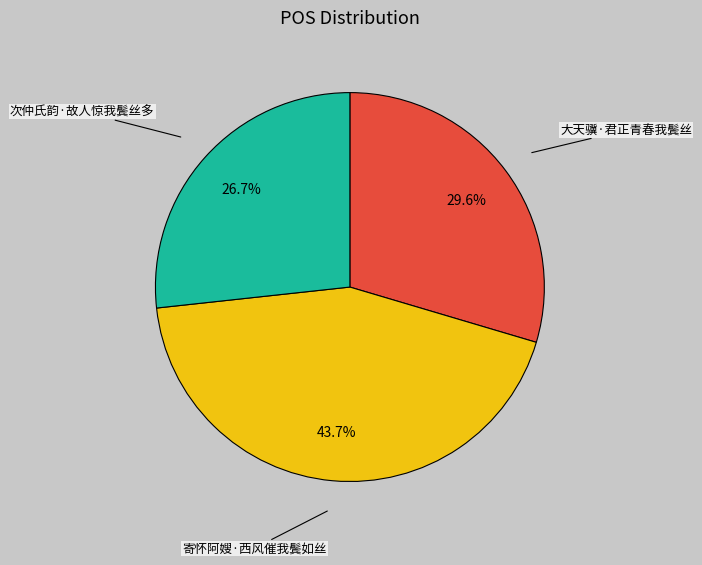

Count the number of slices in the pie.

3